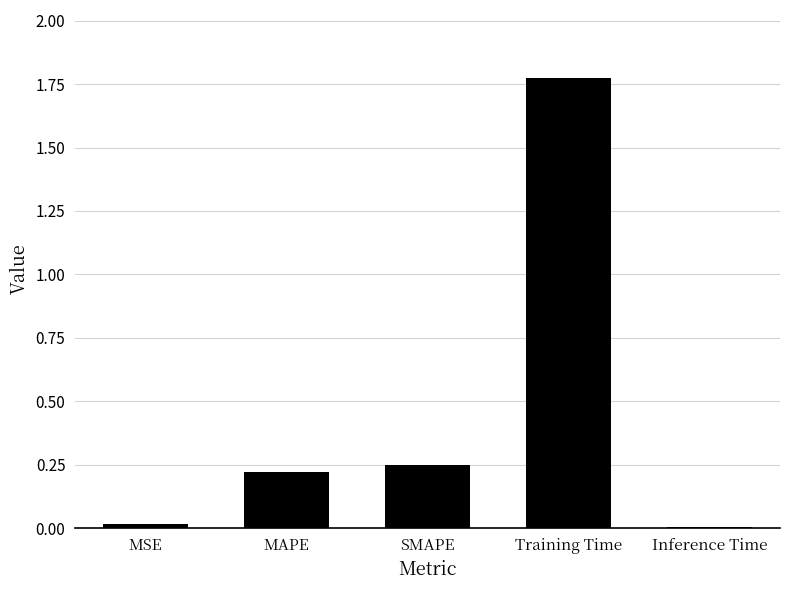

How many bars are there in total?

5